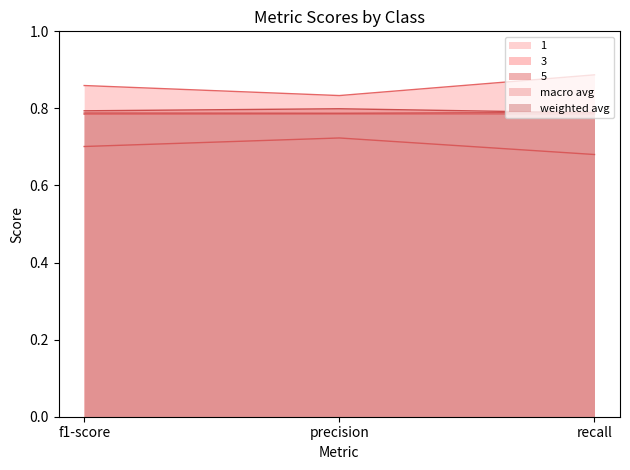

Where is 5 nearest to the value 0?

recall